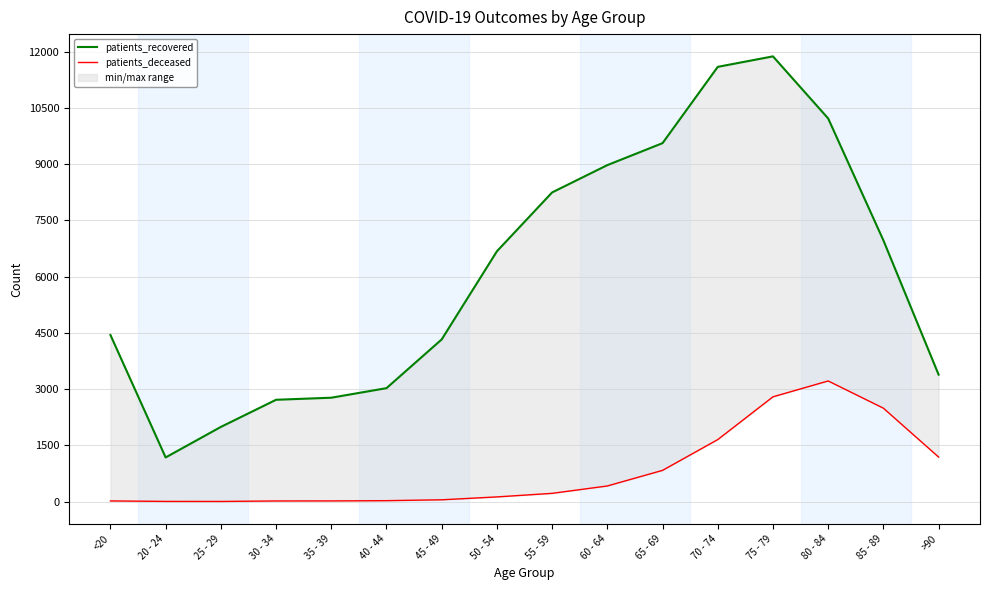

At which category is the sum across all series the highest?

75 - 79